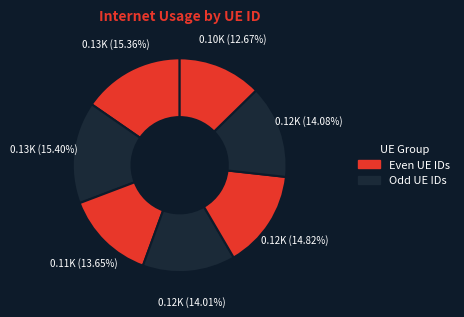

To the nearest percent, what is the average slice percentage?

14%